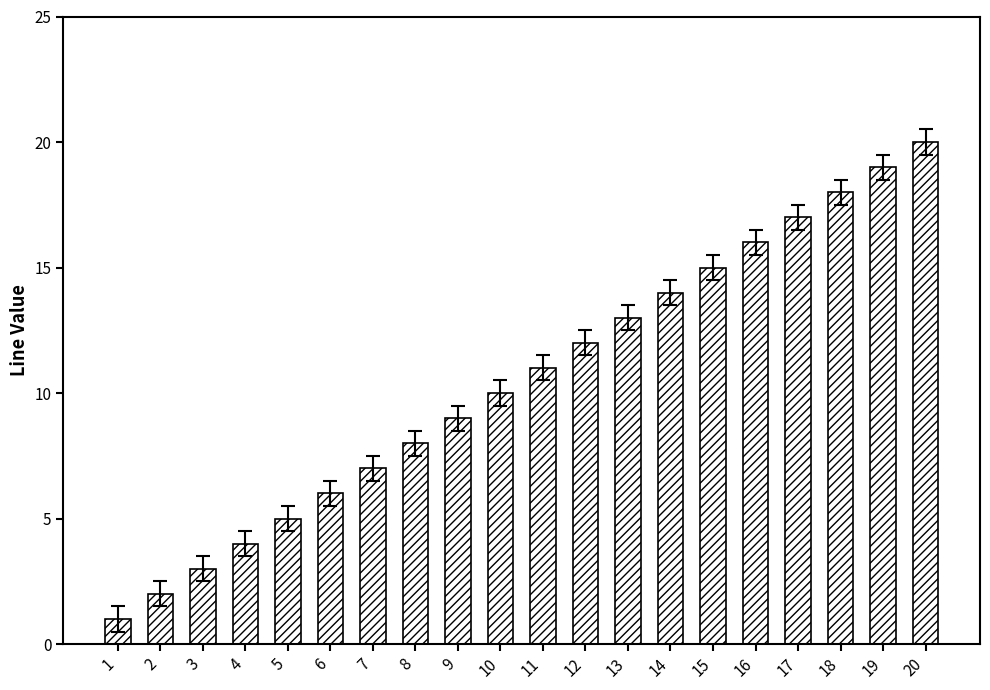

Is it true that the value at 2 is 2?

True